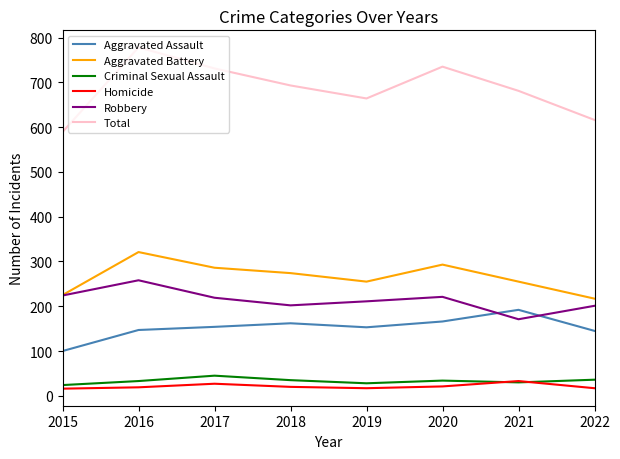

True or false: Aggravated Battery and Homicide cross at least once.

False